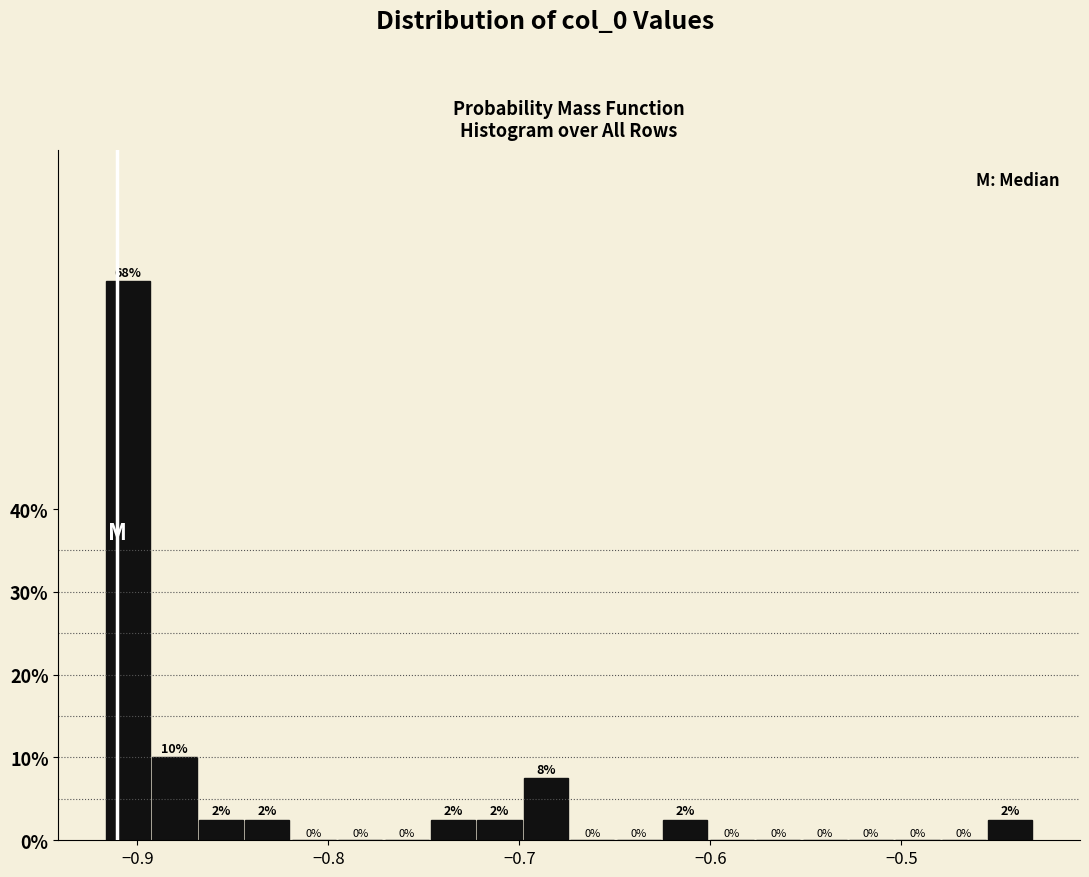

Read against the x-axis, roughly where is the centre of the tallest bar?

-0.90